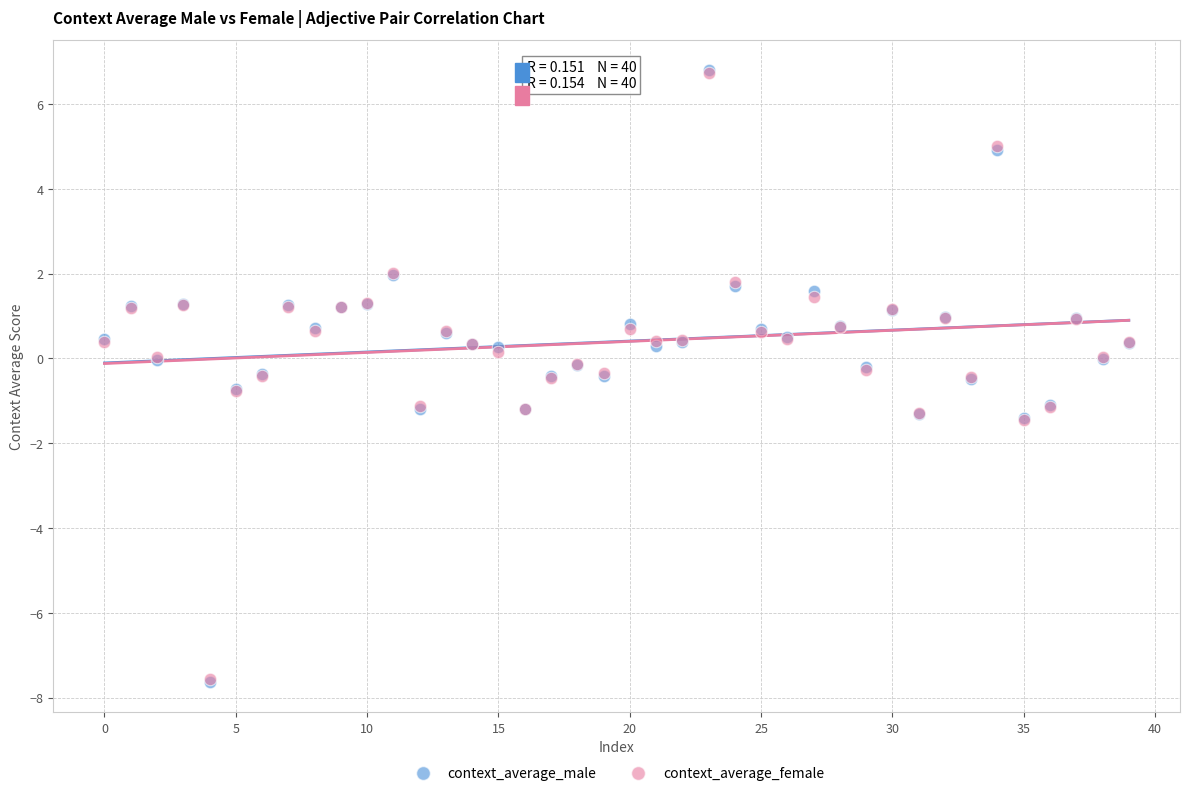

What are all the series names shown in the legend?

context_average_male, context_average_female